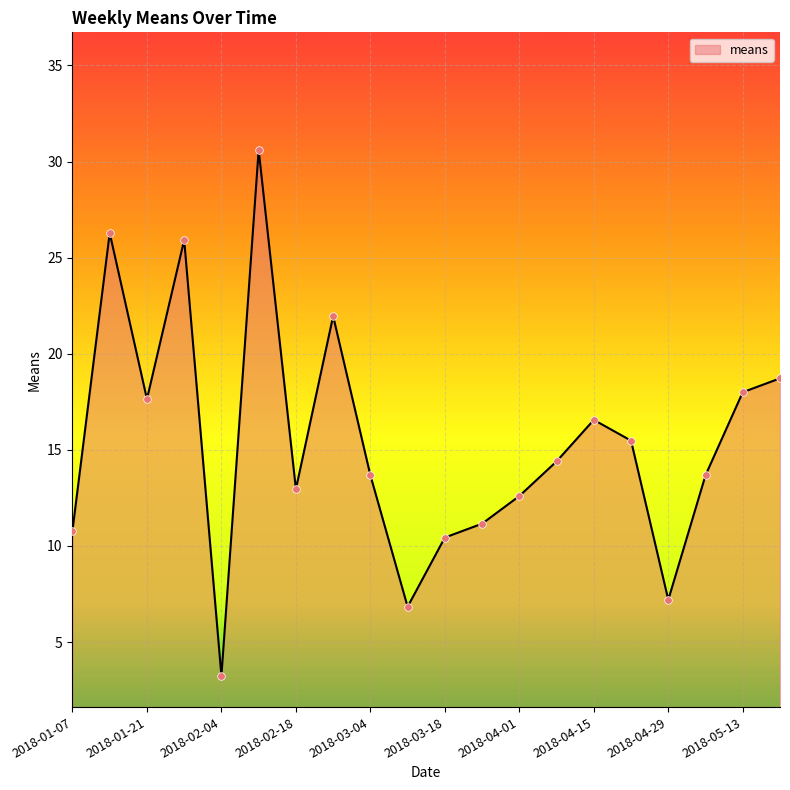

What is the minimum value shown in the chart?

3.2